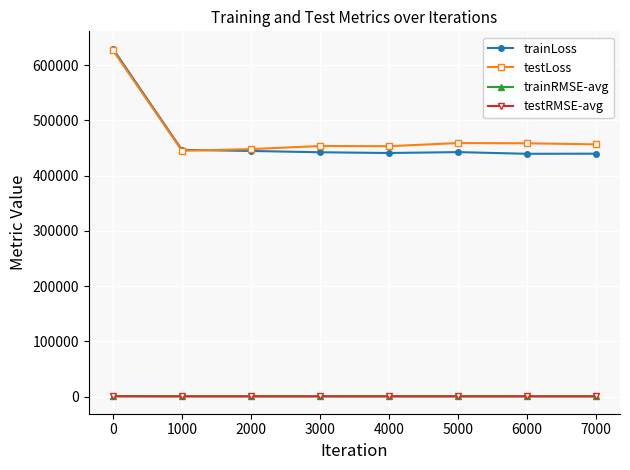

How many values in the testLoss series are below 456641?

4